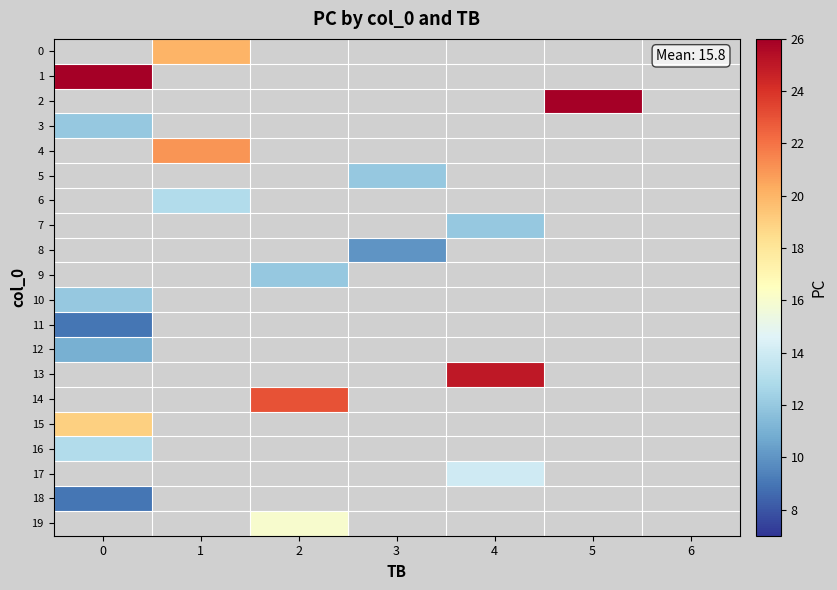

How many distinct data groups are displayed?

20